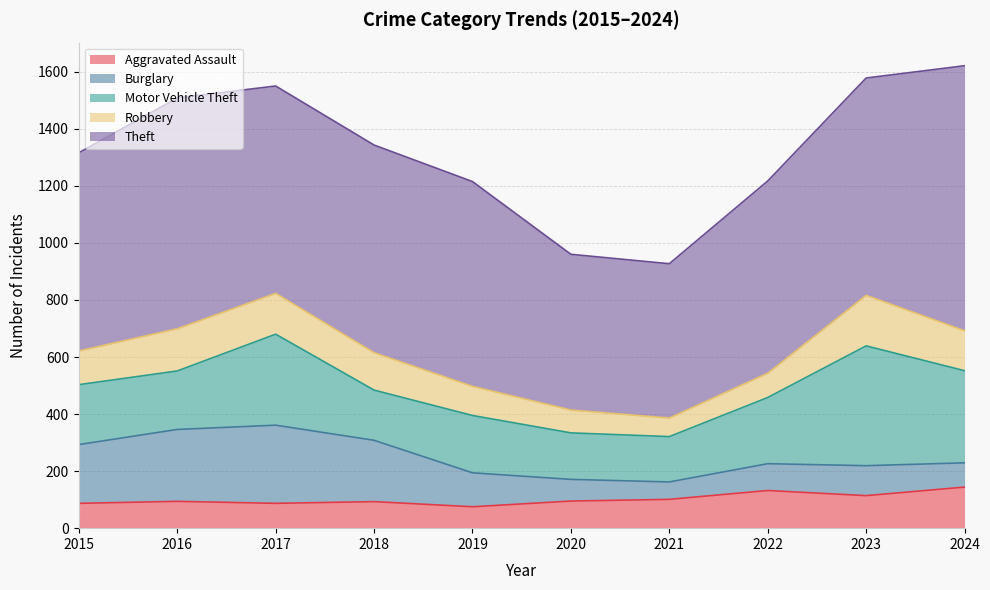

What is the difference between the Burglary values at 2019 and 2016?

133